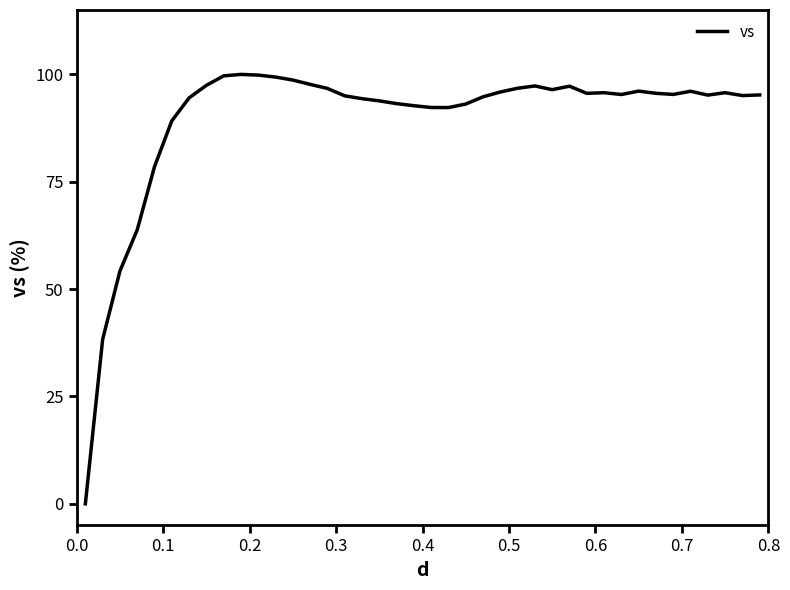

Does the chart display data point markers on the line(s)?

No